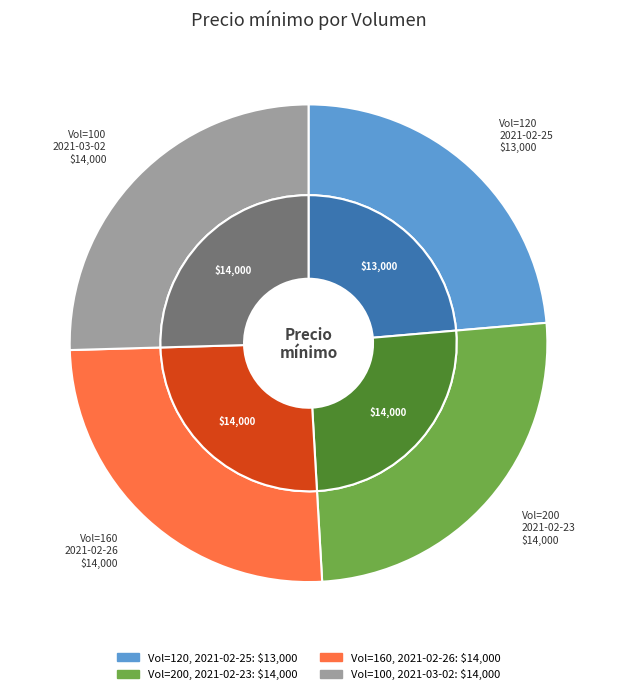

Which has a higher value, 100 or 120?

100